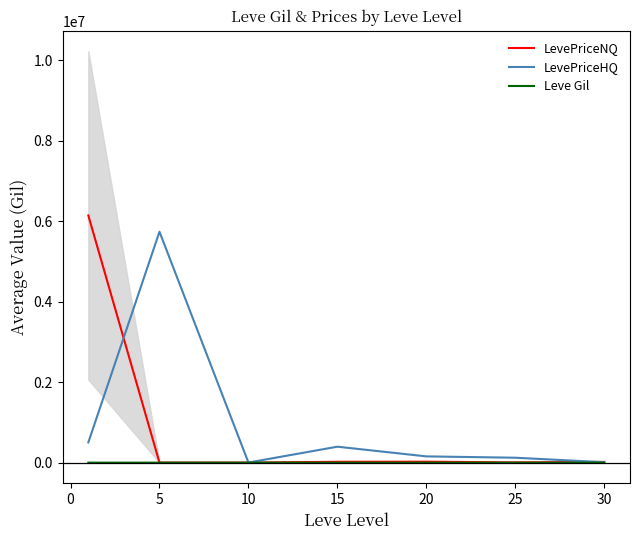

Is it true that LevePriceHQ equals 3000.0 at 10?

True